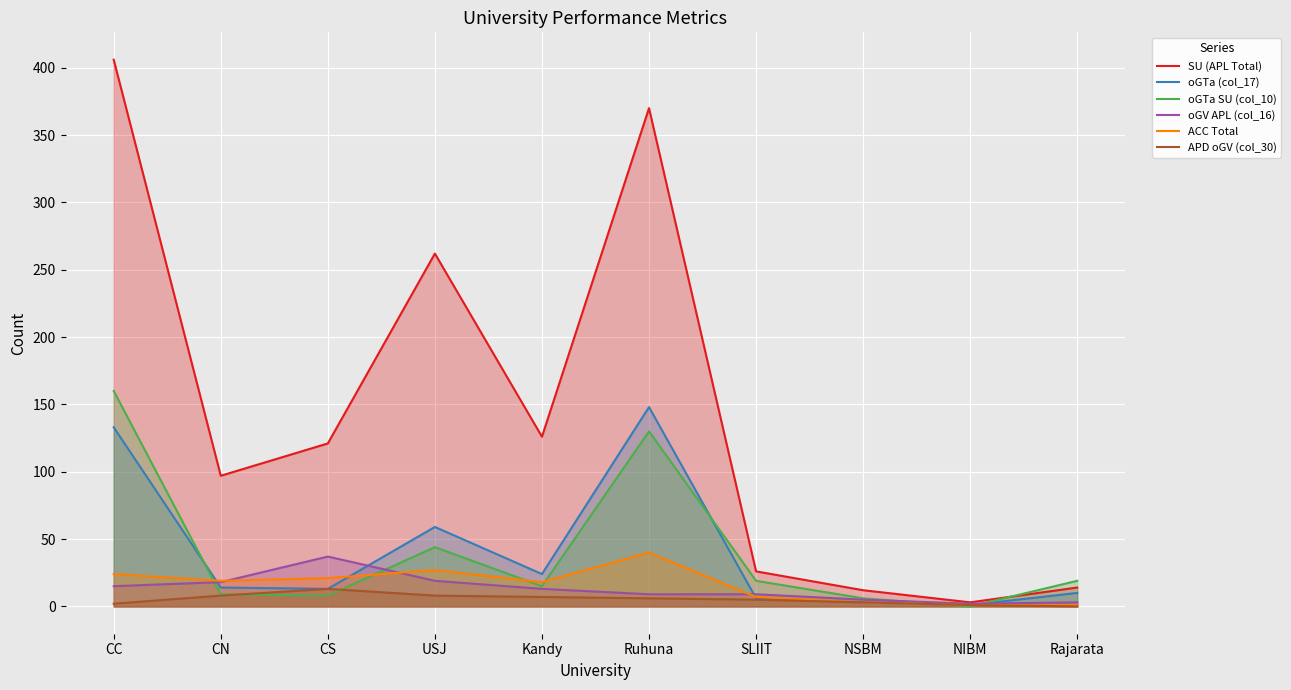

Reading right to left, list all the values displayed in this chart.

SU (APL Total): Rajarata=14	NIBM=3	NSBM=12	SLIIT=26	Ruhuna=370	Kandy=126	USJ=262	CS=121	CN=97	CC=406
oGTa (col_17): Rajarata=10	NIBM=1	NSBM=3	SLIIT=6	Ruhuna=148	Kandy=24	USJ=59	CS=13	CN=14	CC=133
oGTa SU (col_10): Rajarata=19	NIBM=0	NSBM=6	SLIIT=19	Ruhuna=130	Kandy=15	USJ=44	CS=8	CN=9	CC=160
oGV APL (col_16): Rajarata=3	NIBM=2	NSBM=5	SLIIT=9	Ruhuna=9	Kandy=13	USJ=19	CS=37	CN=18	CC=15
ACC Total: Rajarata=1	NIBM=1	NSBM=3	SLIIT=7	Ruhuna=40	Kandy=18	USJ=27	CS=21	CN=19	CC=24
APD oGV (col_30): Rajarata=0	NIBM=1	NSBM=3	SLIIT=5	Ruhuna=6	Kandy=7	USJ=8	CS=13	CN=8	CC=2